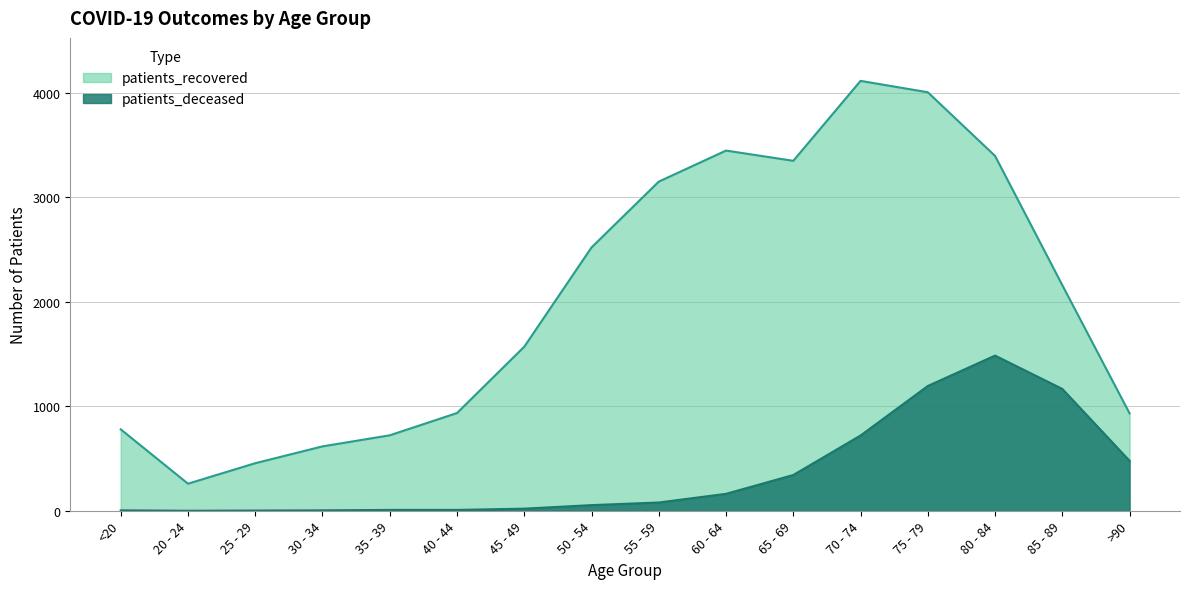

True or false: patients_recovered and patients_deceased intersect in this chart.

False